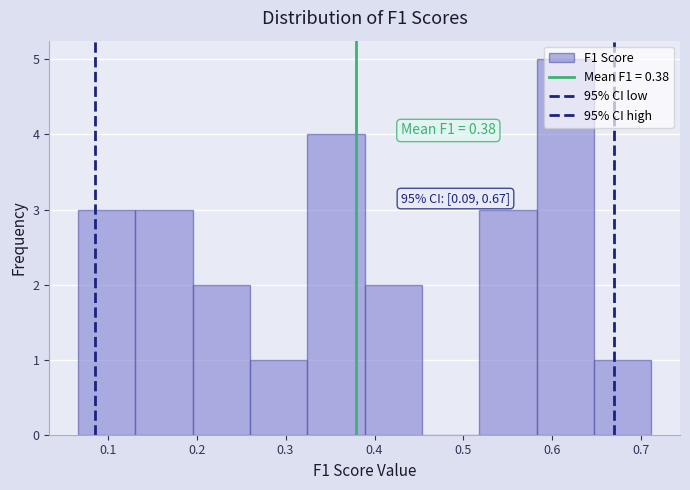

Over which range of the x-axis is the bar tallest?

0.58 to 0.65